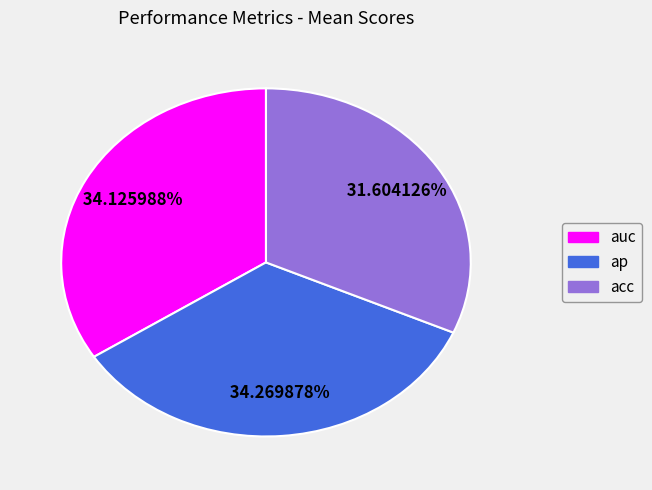

Combined, do acc and auc account for over 50%?

Yes